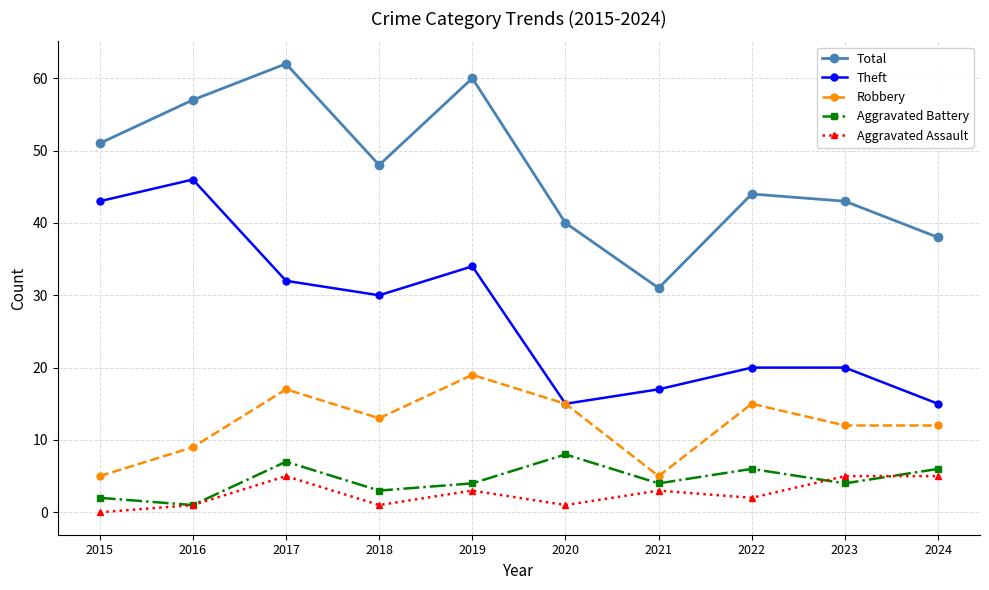

At which label is Theft closest to 30?

2018